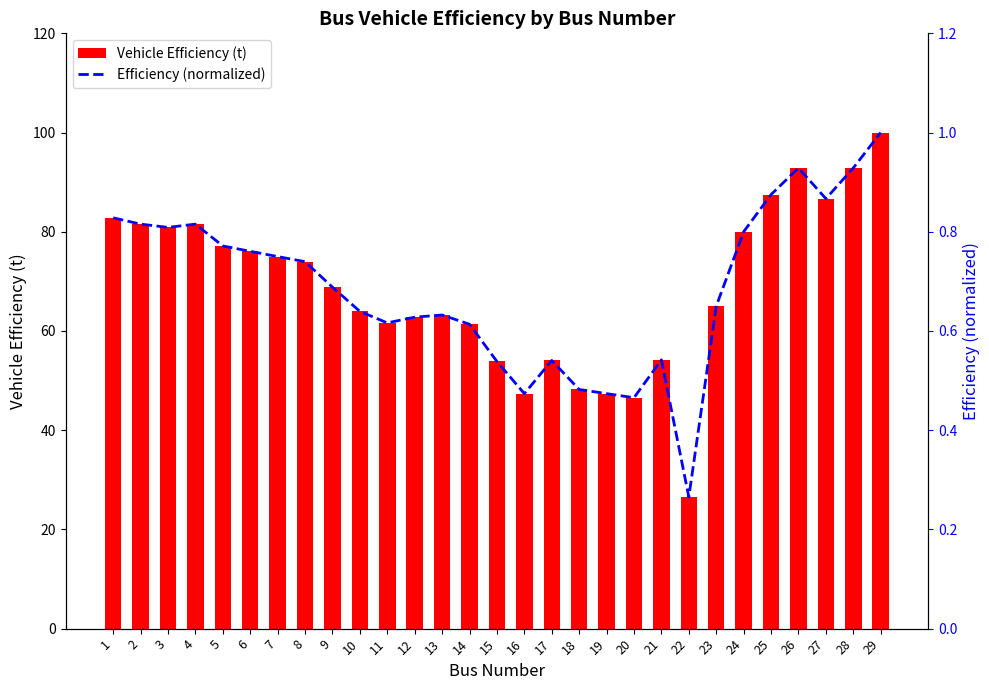

What is the lowest value of the Efficiency (normalized) series?

0.3